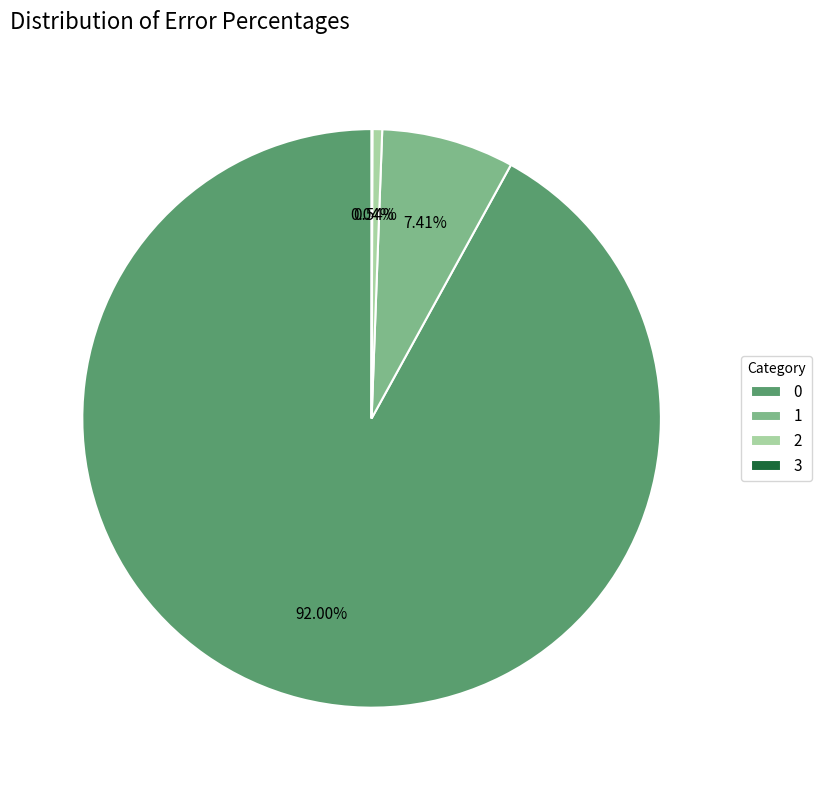

What is the ratio of the value at 1 to the value at 0?

0.1